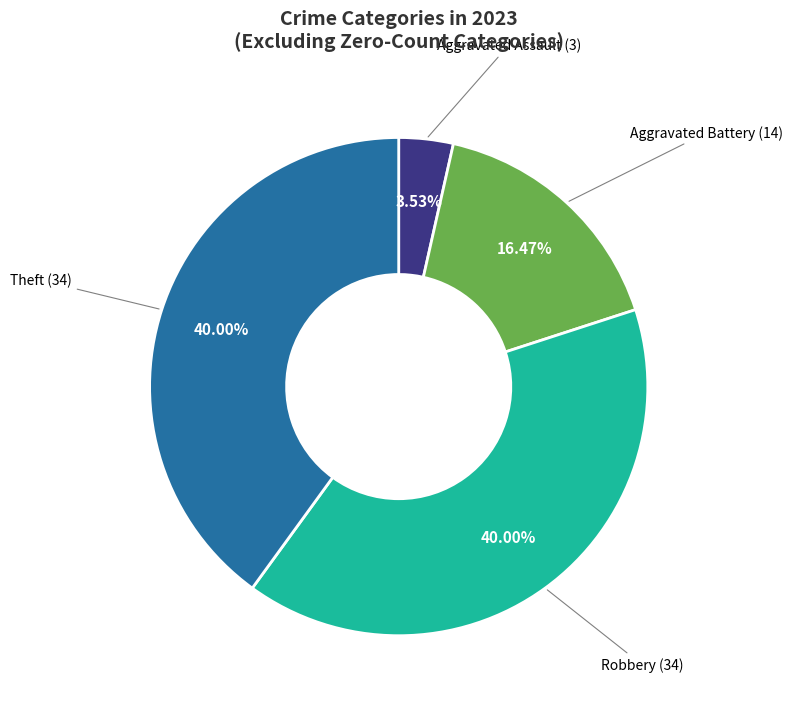

Does any single category account for the majority?

No